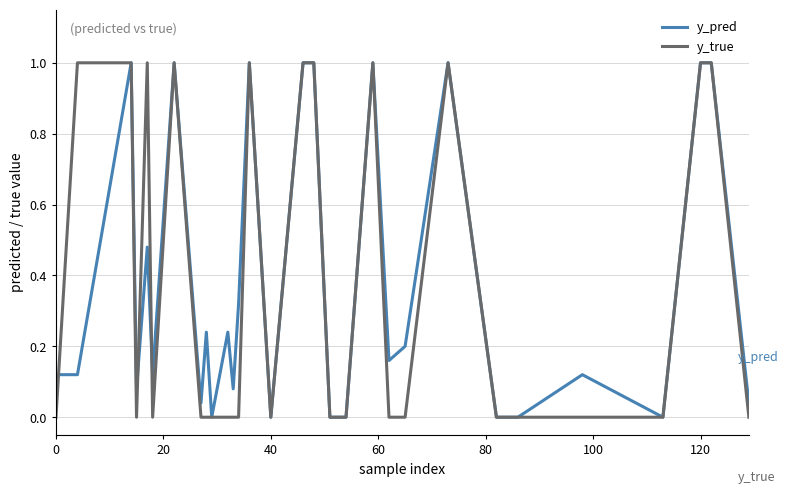

What is the greatest value displayed?

1.0